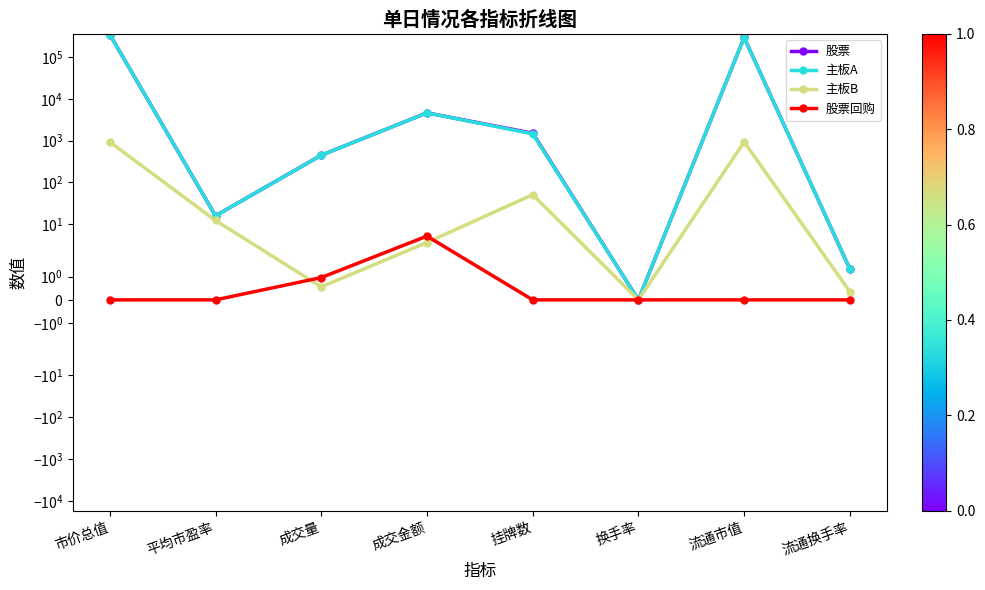

Is the value of 股票回购 at 流通市值 greater than the value of 主板A at 市价总值?

No